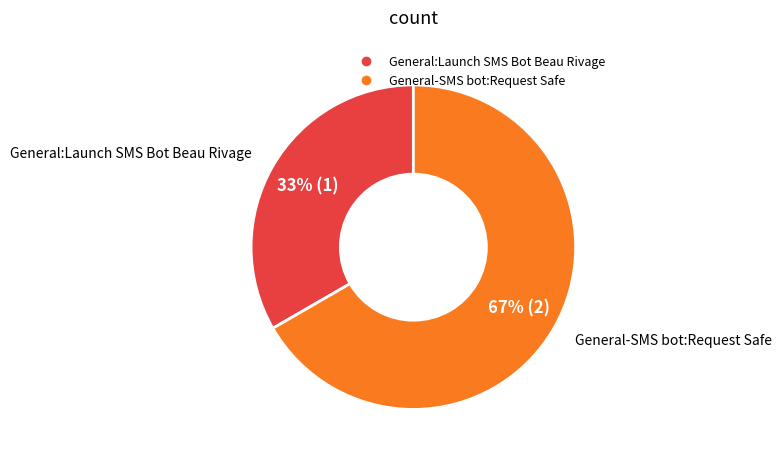

Is there a majority slice in this chart?

Yes